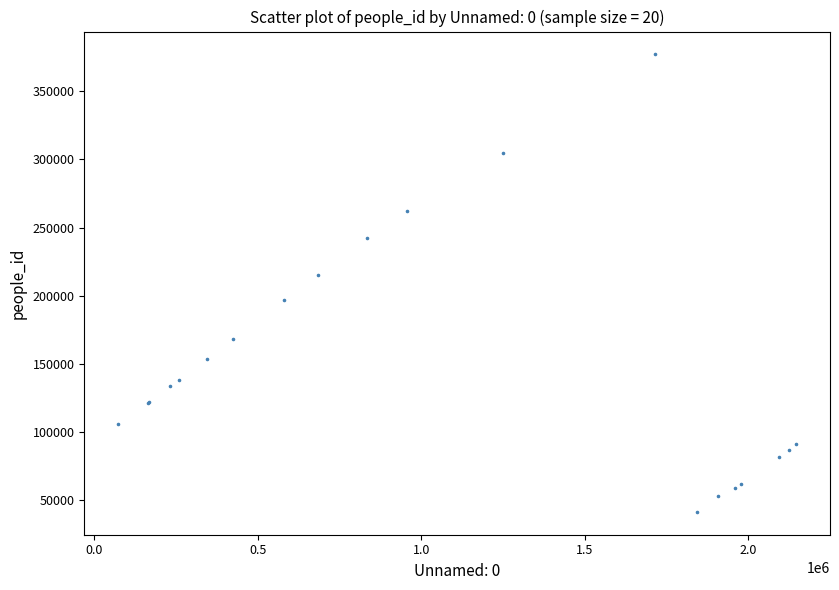

What Y value in the scatter plot is closest to 209245?

215192